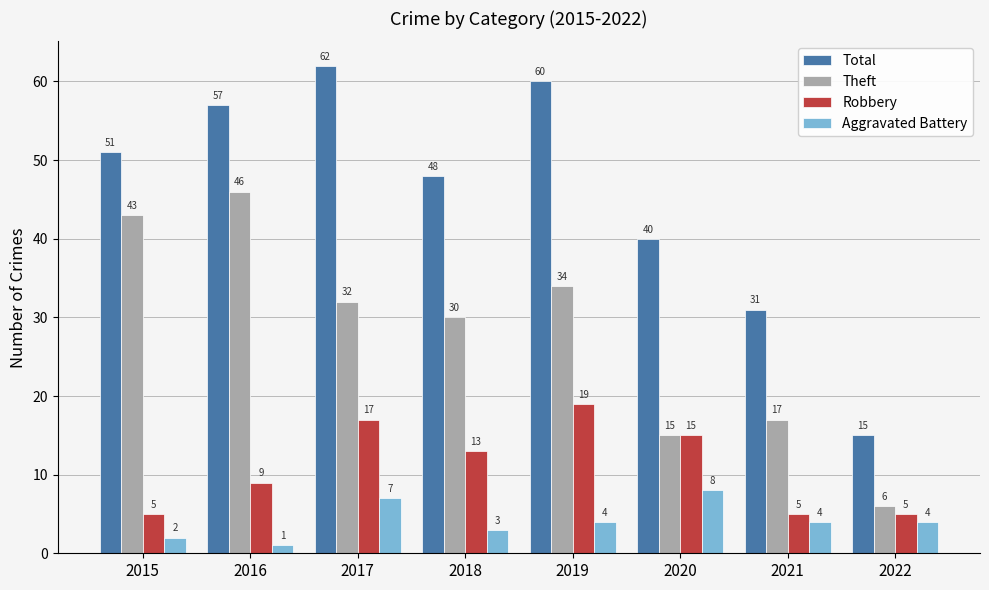

Reading right to left, list all the values displayed in this chart.

Total: 15	31	40	60	48	62	57	51
Theft: 6	17	15	34	30	32	46	43
Robbery: 5	5	15	19	13	17	9	5
Aggravated Battery: 4	4	8	4	3	7	1	2